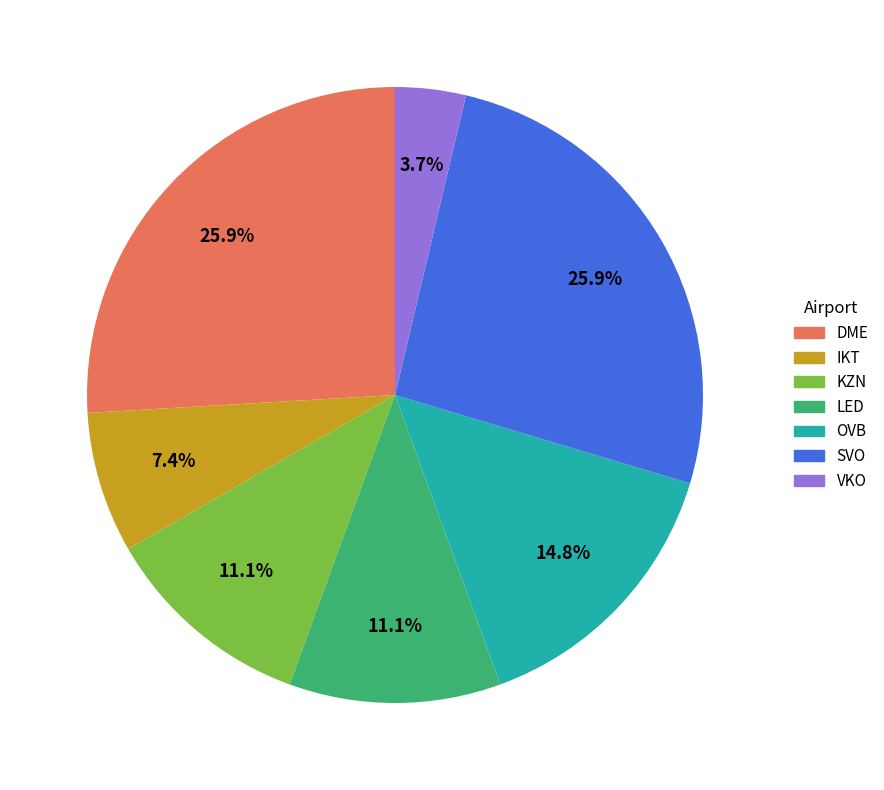

How many slices are in this pie chart?

7